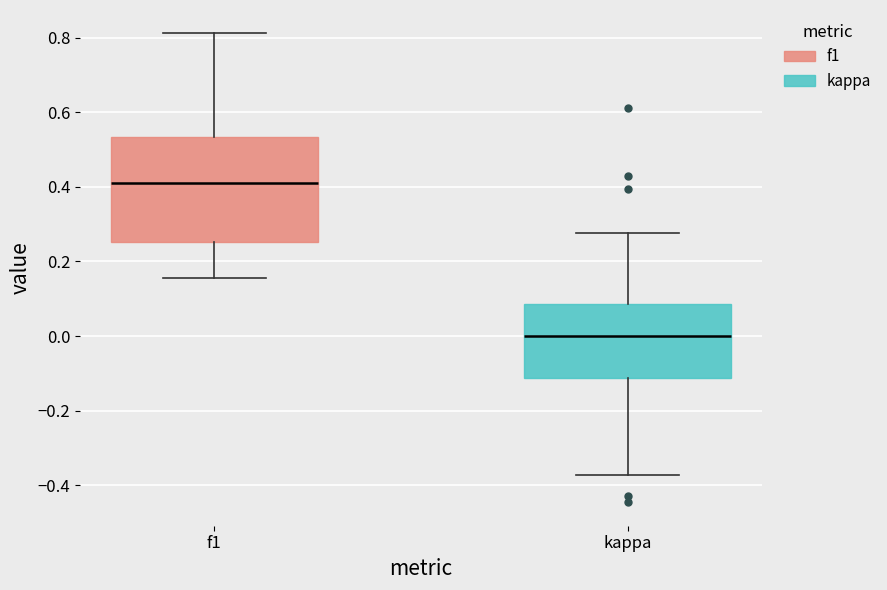

Which box has the highest median line?

f1